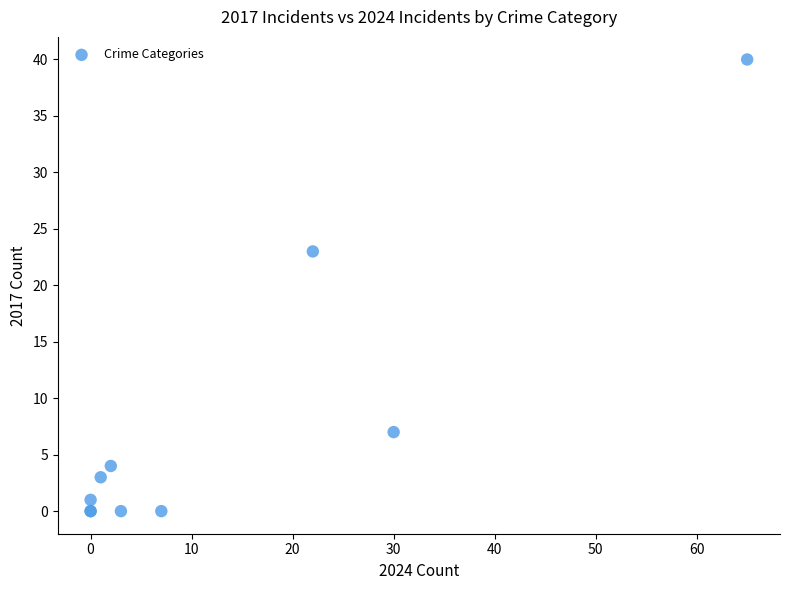

What Y value in the scatter plot is closest to 20?

23